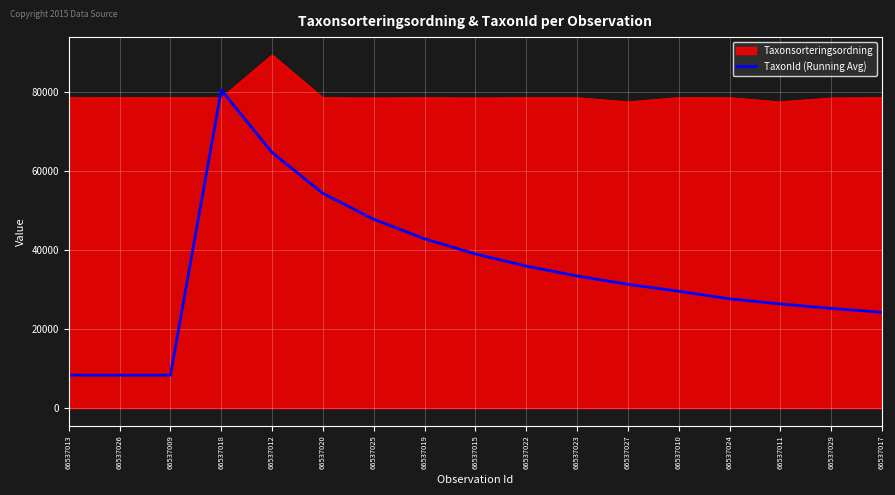

At 66537022, list the series in order from smallest to largest.

TaxonId (Running Avg), Taxonsorteringsordning